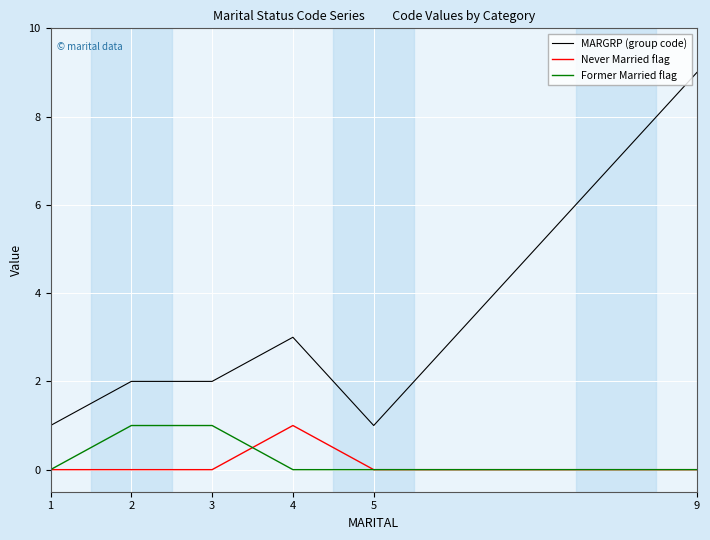

Reading left to right, list all the values displayed in this chart.

MARGRP (group code): 1=1	2=2	3=2	4=3	5=1	9=9
Never Married flag: 1=0	2=0	3=0	4=1	5=0	9=0
Former Married flag: 1=0	2=1	3=1	4=0	5=0	9=0